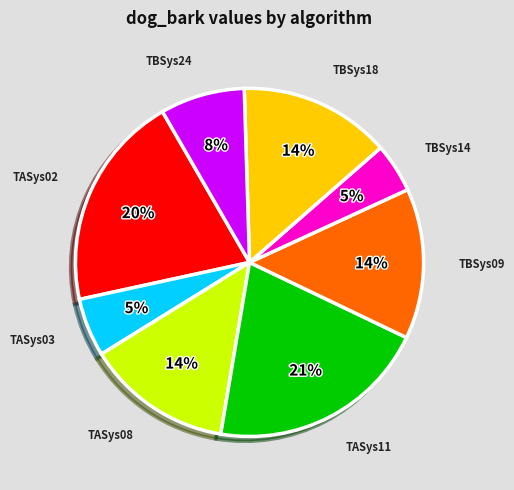

Count the number of slices in the pie.

8